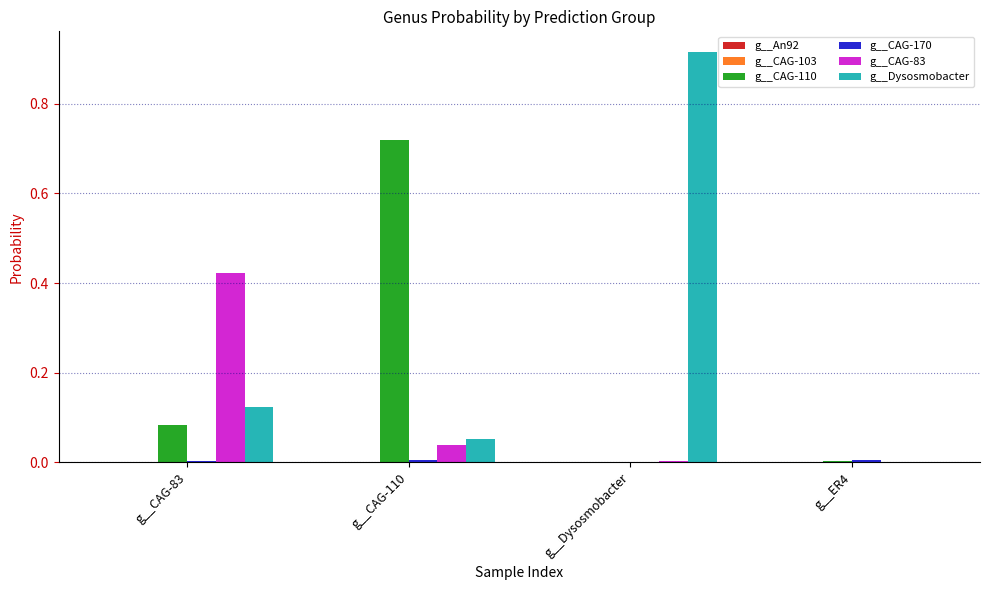

Which series changed the most between g__CAG-110 and g__Dysosmobacter?

g__Dysosmobacter